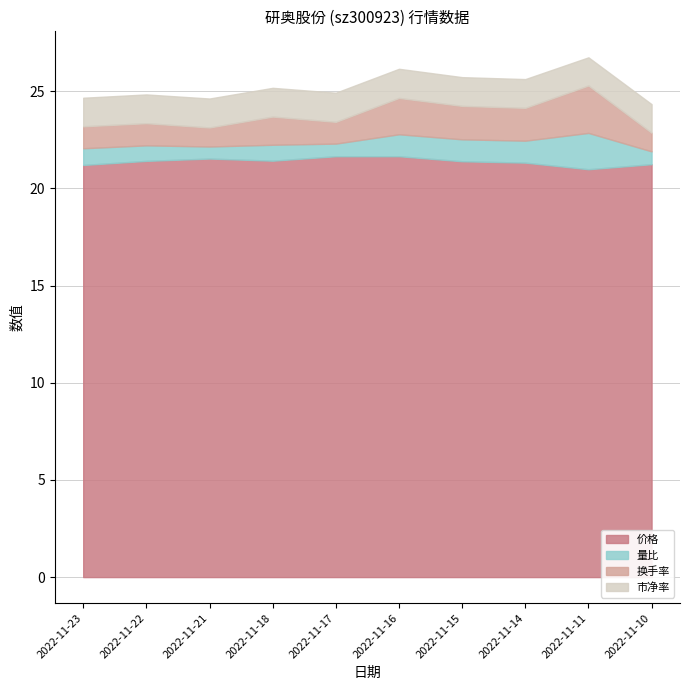

At which label is 价格 closest to 21?

2022-11-11